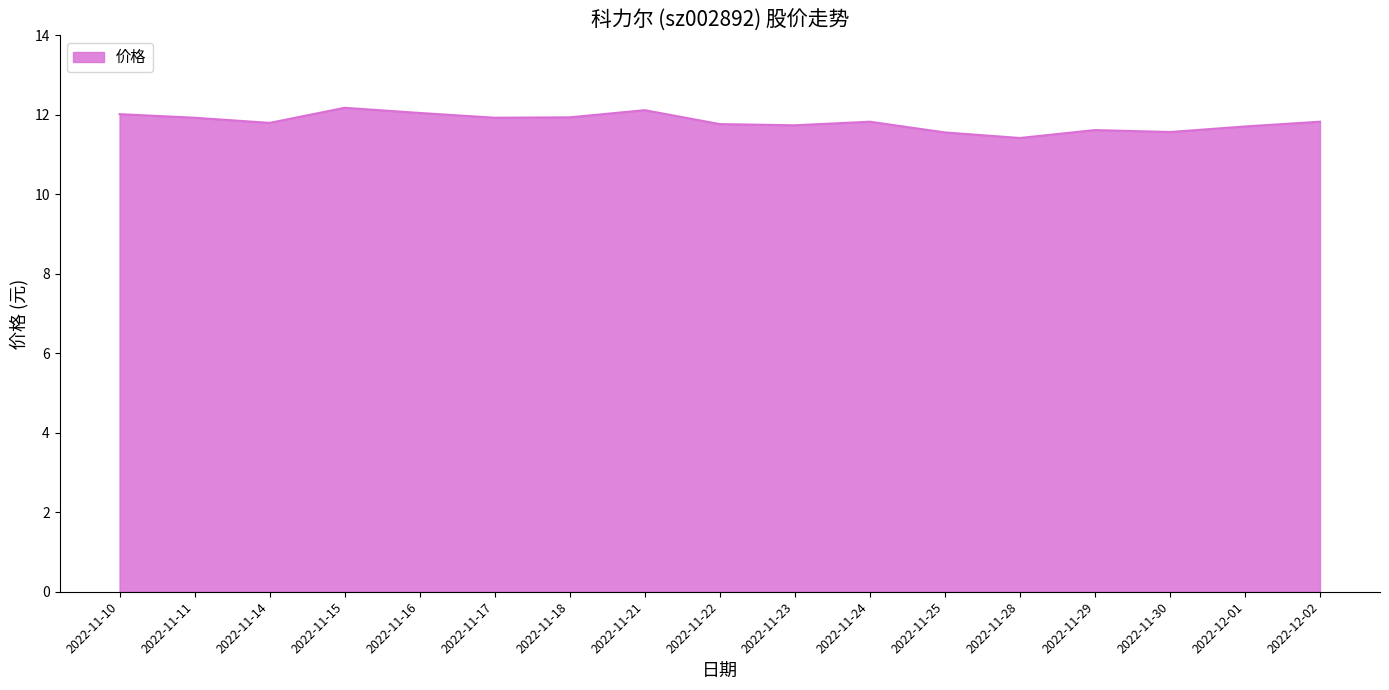

True or false: the data has more than 2 interior local peaks.

True